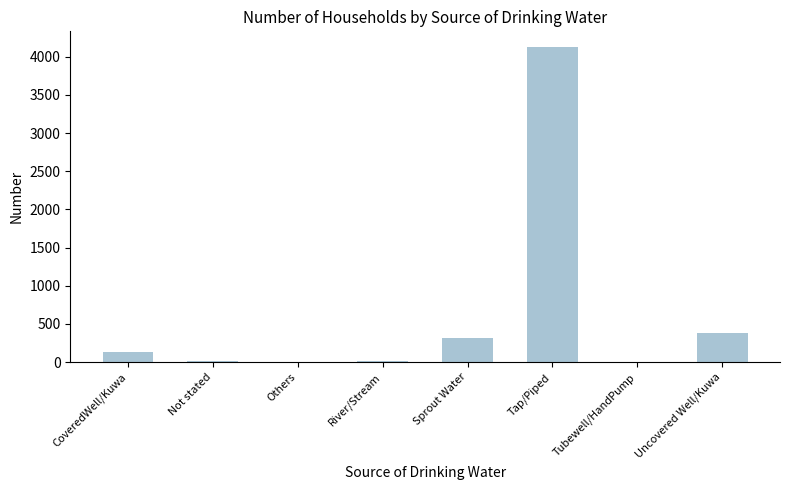

At which category does the chart reach its peak across all series?

Tap/Piped